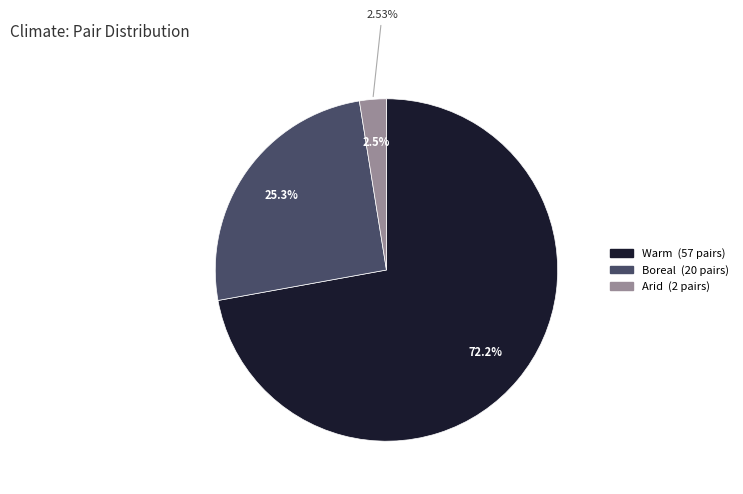

Approximately how many times larger is the value at Warm compared to Boreal?

2.9